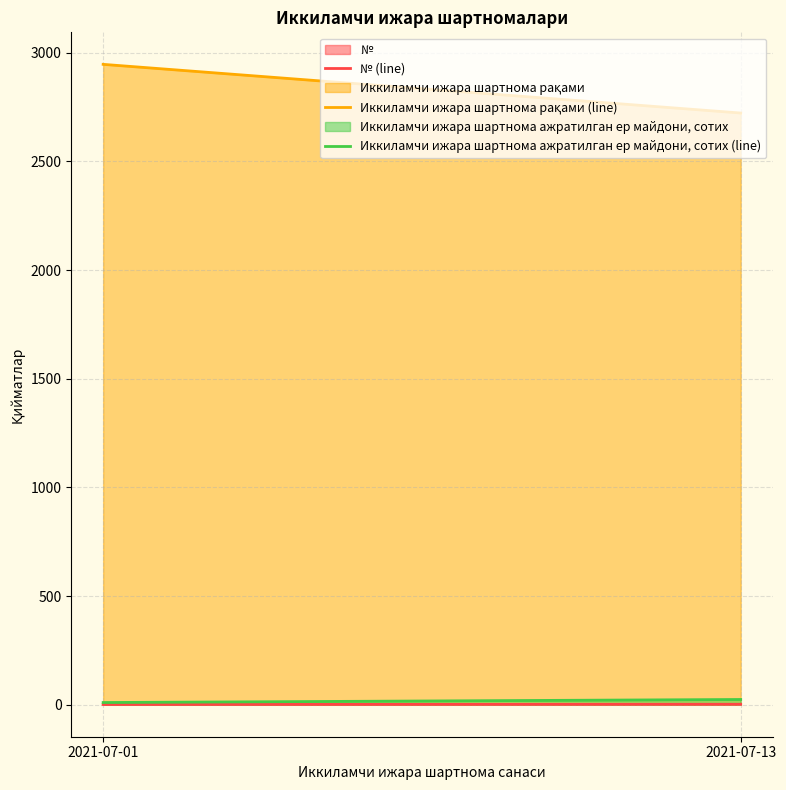

Count the Иккиламчи ижара шартнома ажратилган ер майдони, сотих (line) values in the range 10 to 24.

2